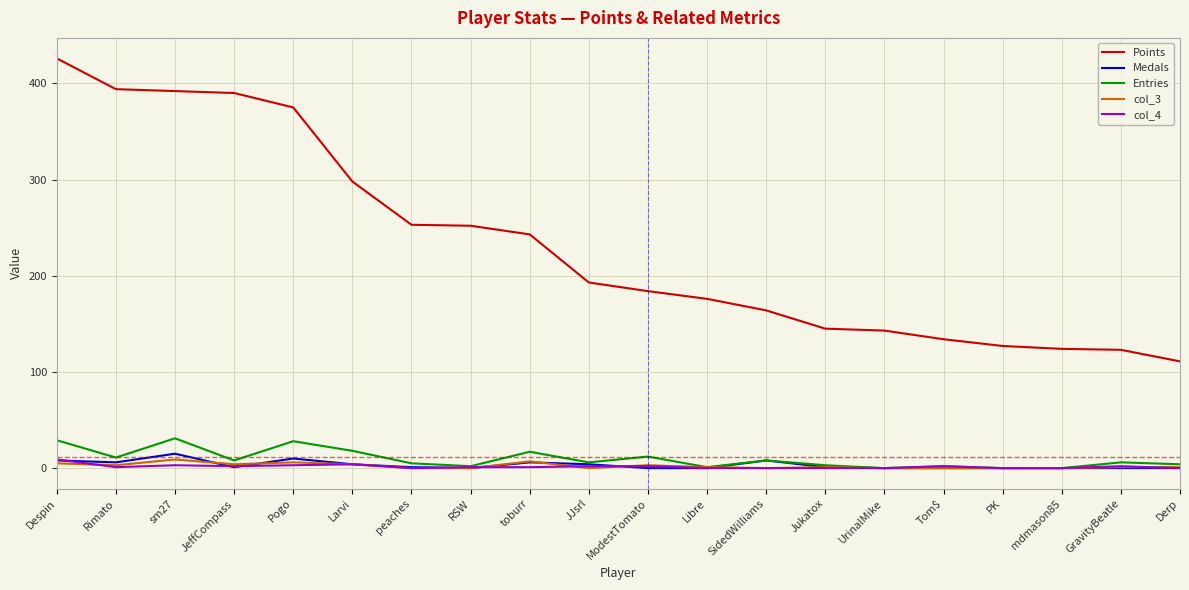

The value of Medals at Libre is 0. True or false?

True